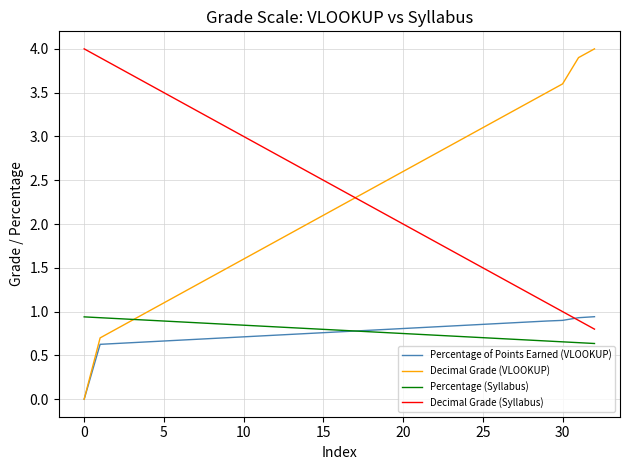

True or false: Percentage (Syllabus) and Decimal Grade (Syllabus) intersect in this chart.

False